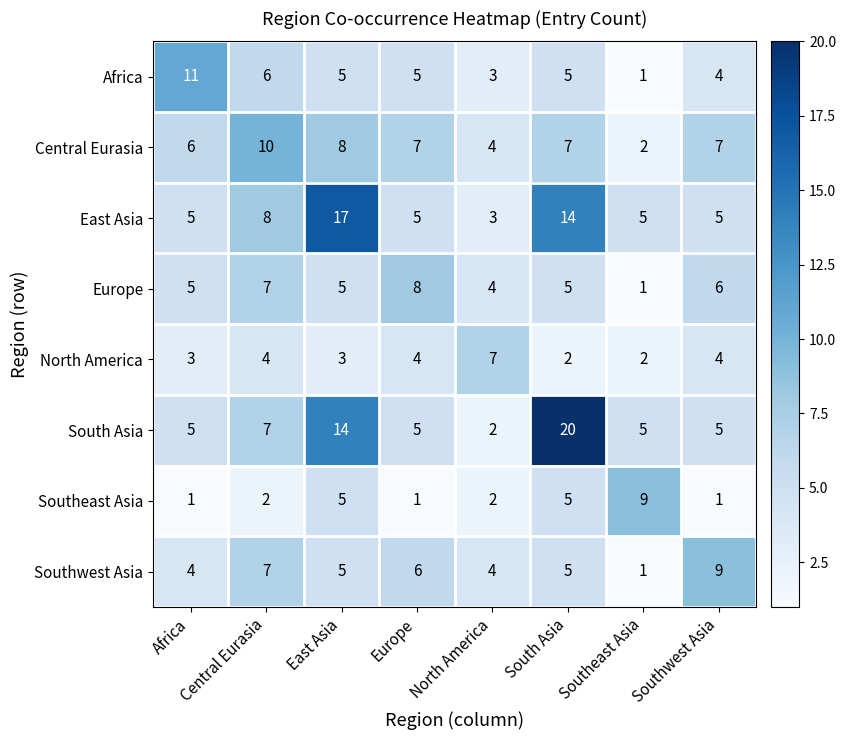

How many values in the Africa series are below 5?

3